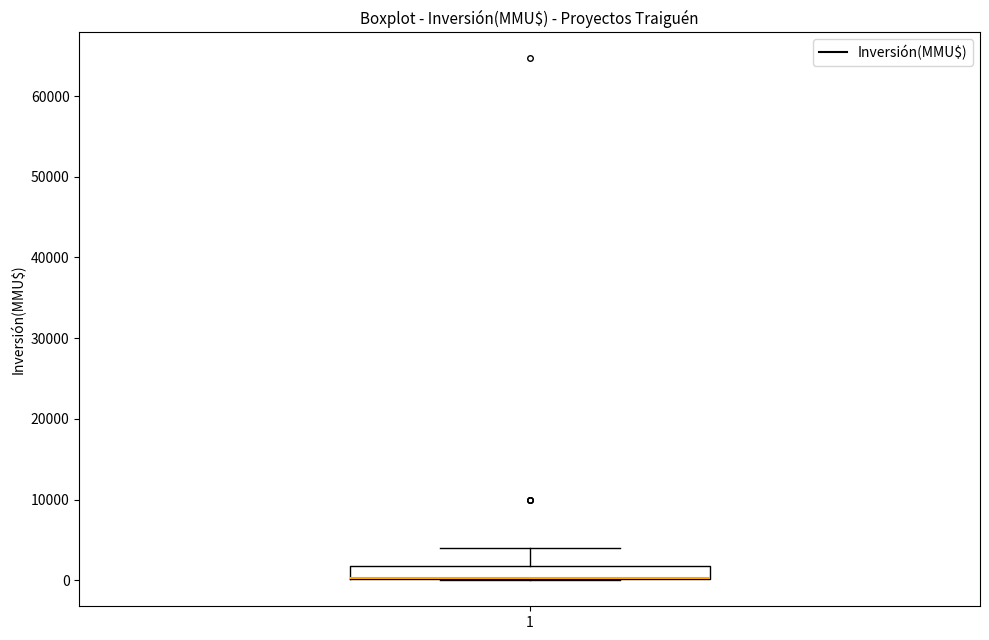

Where does the upper whisker of the box at x = 1 end on the y-axis? The values are not printed on the chart, so give them approximately, as read against the axis.

4000